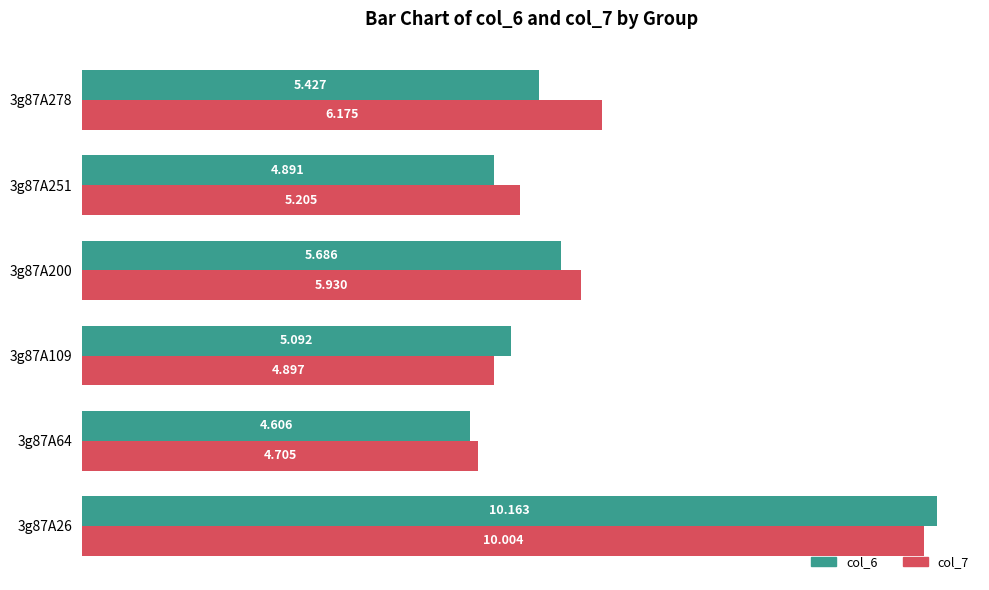

Is the value of col_6 at 3g87A64 greater than the value of col_7 at 3g87A109?

No